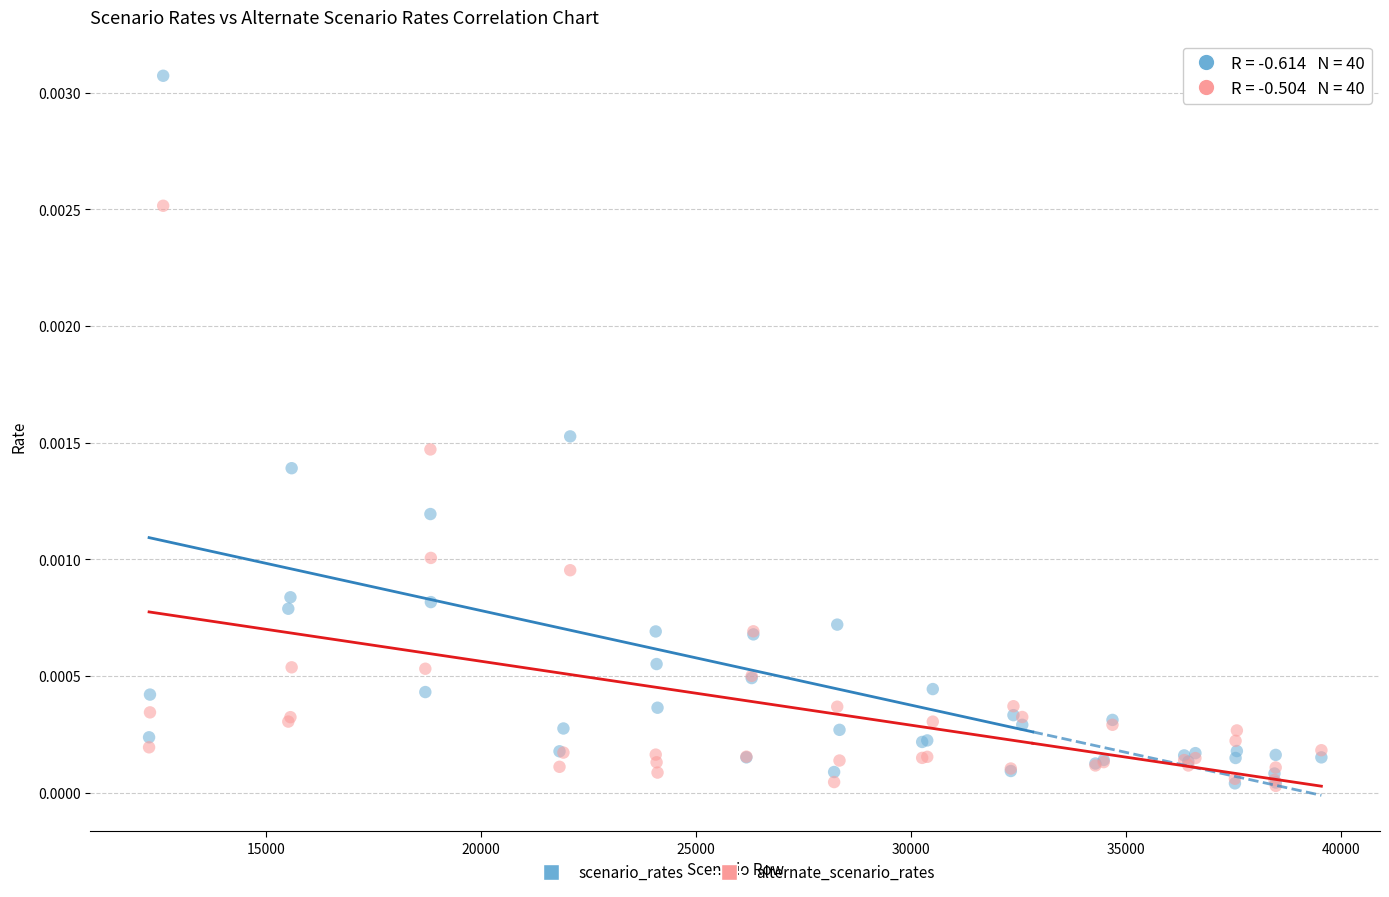

Which series reaches the maximum Y coordinate?

scenario_rates